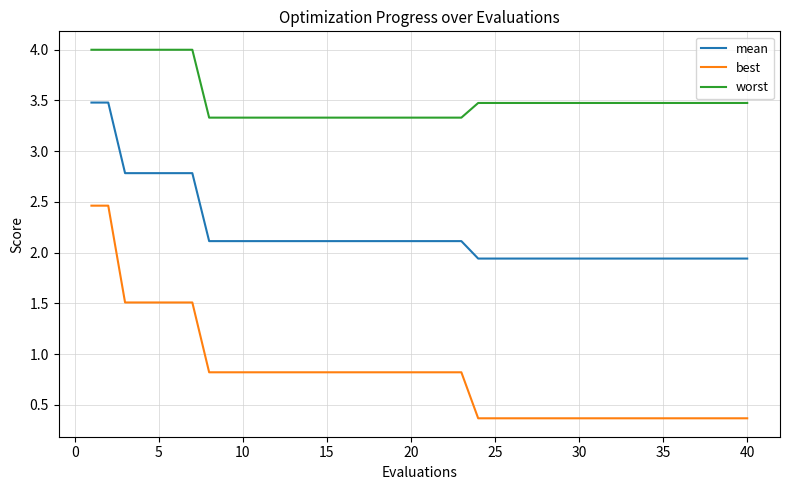

Is this an area chart (filled region under the line)?

No